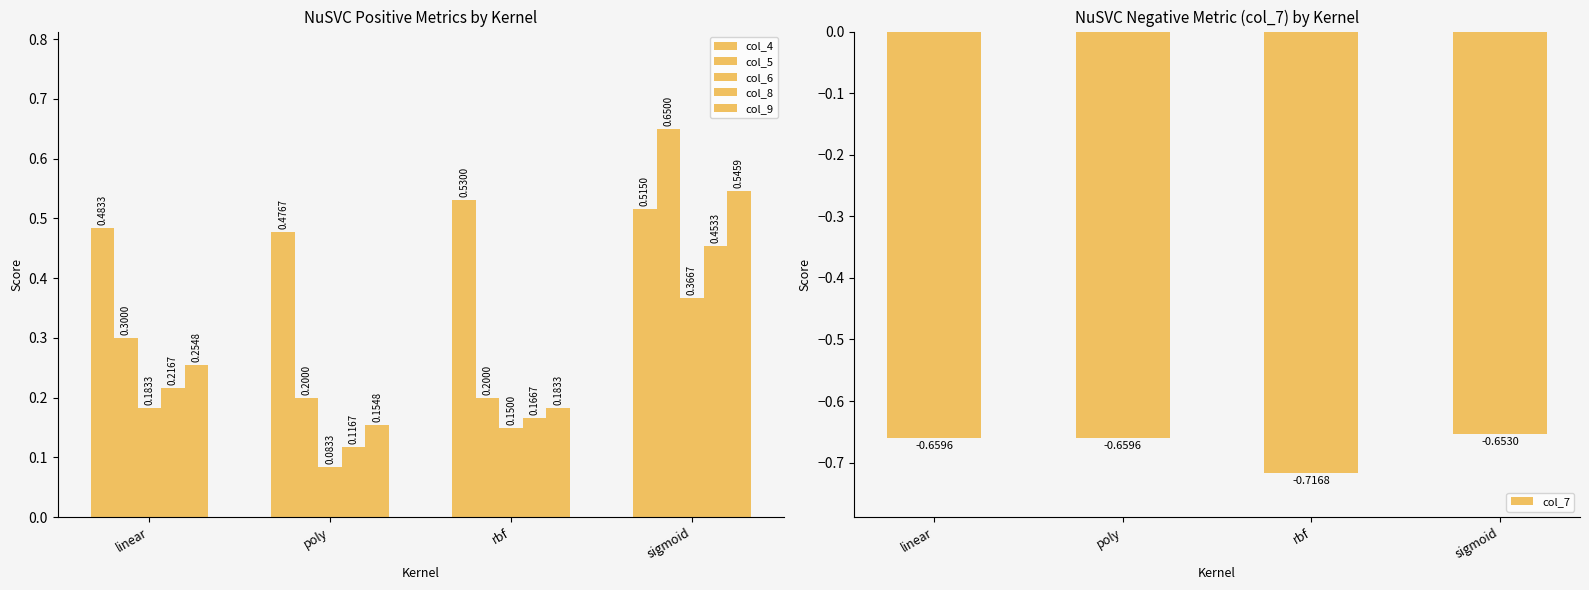

What is the sum of the col_8 values at sigmoid and linear?

0.7